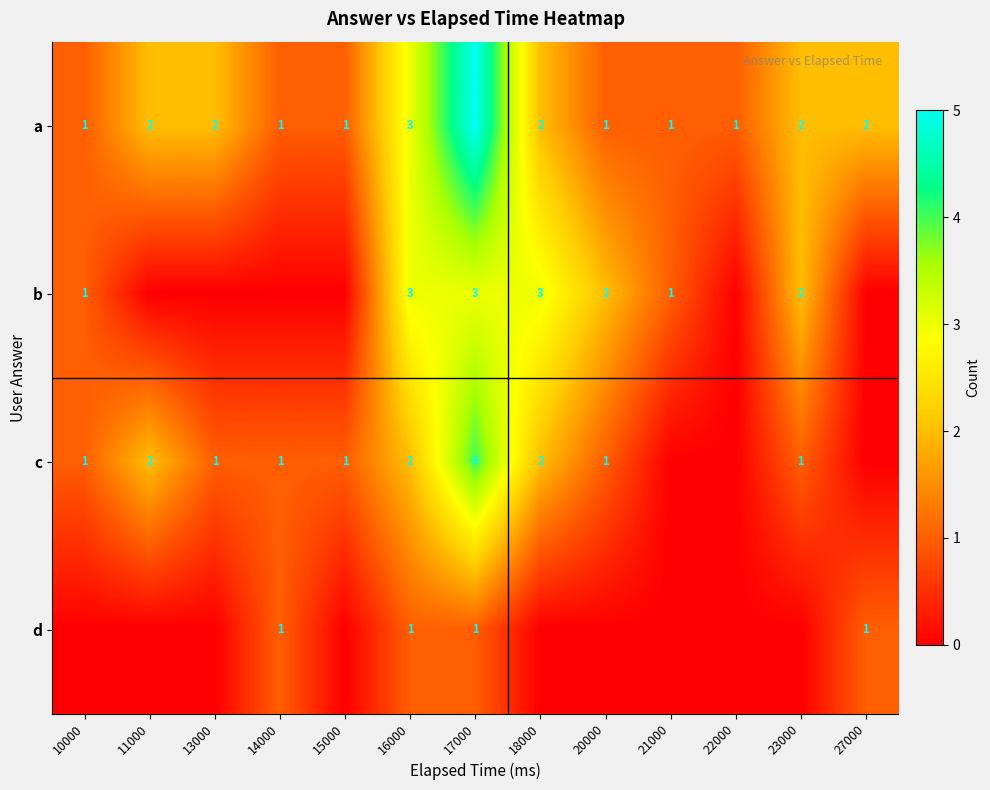

The d series shows 0 at 16000. True or false?

False